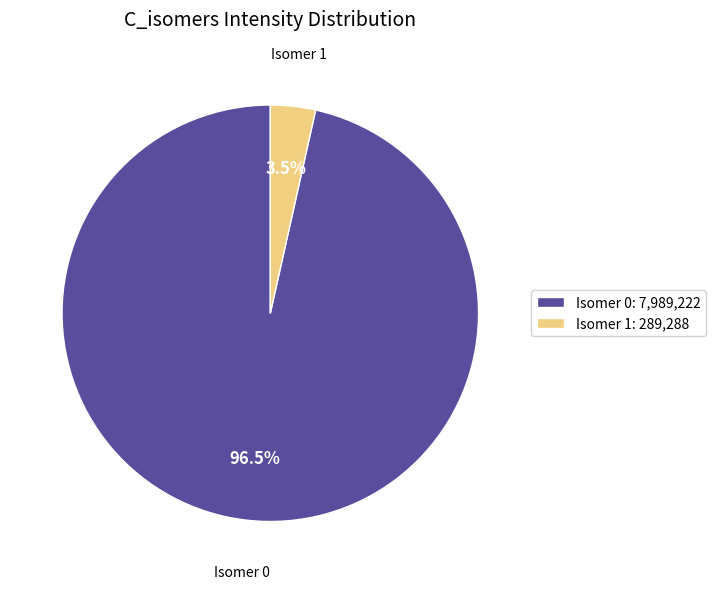

Between Isomer 1: 289,288 and Isomer 0: 7,989,222, which is larger?

Isomer 0: 7,989,222